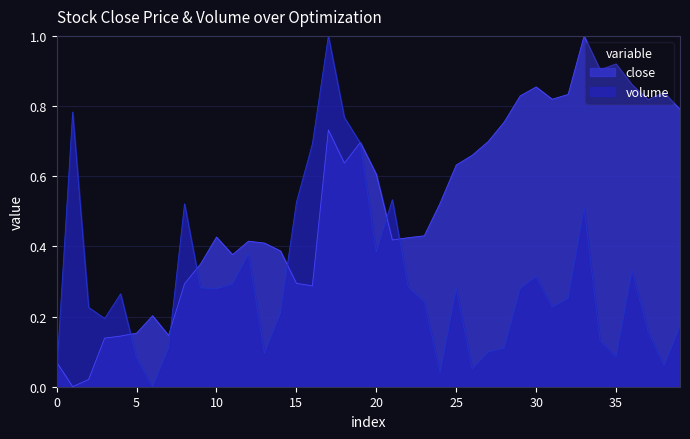

True or false: the data shows 0.4 at 23.

True